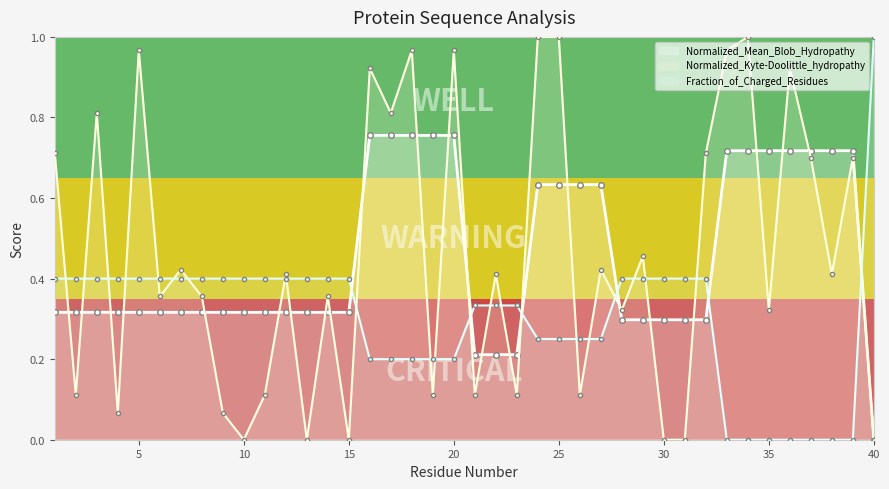

What is the total value across all series at 23?

0.7